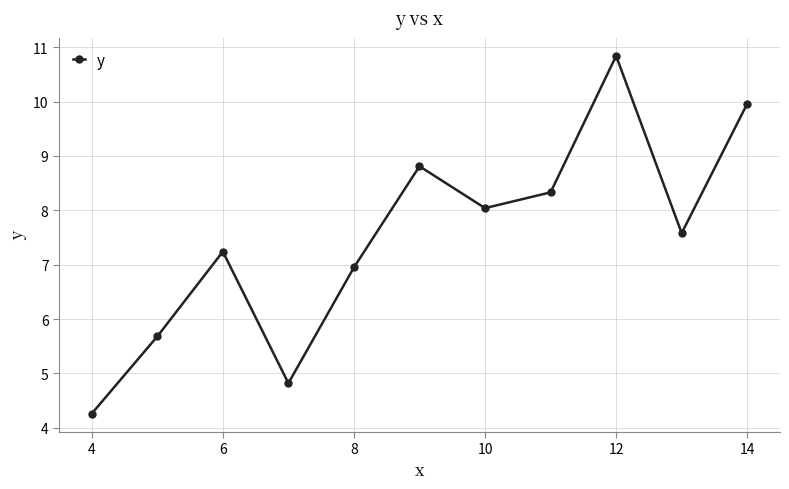

What is the maximum value shown in the chart?

10.8